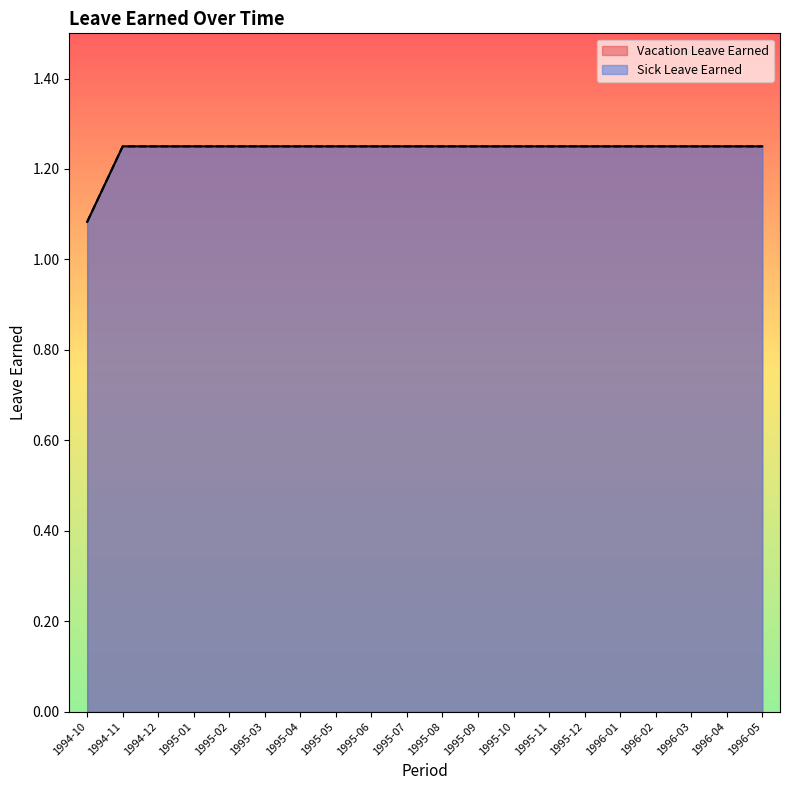

Is the value of Vacation Leave Earned at 1996-02 greater than the value of Sick Leave Earned at 1995-06?

No